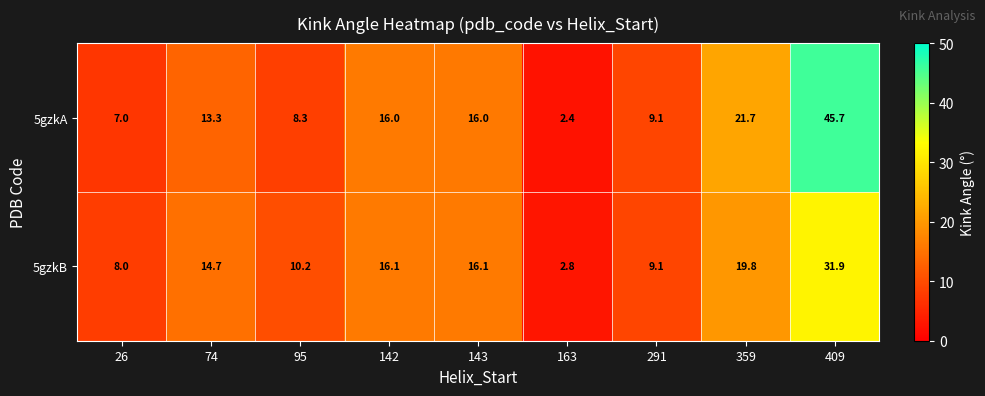

How many series are shown in this chart?

2